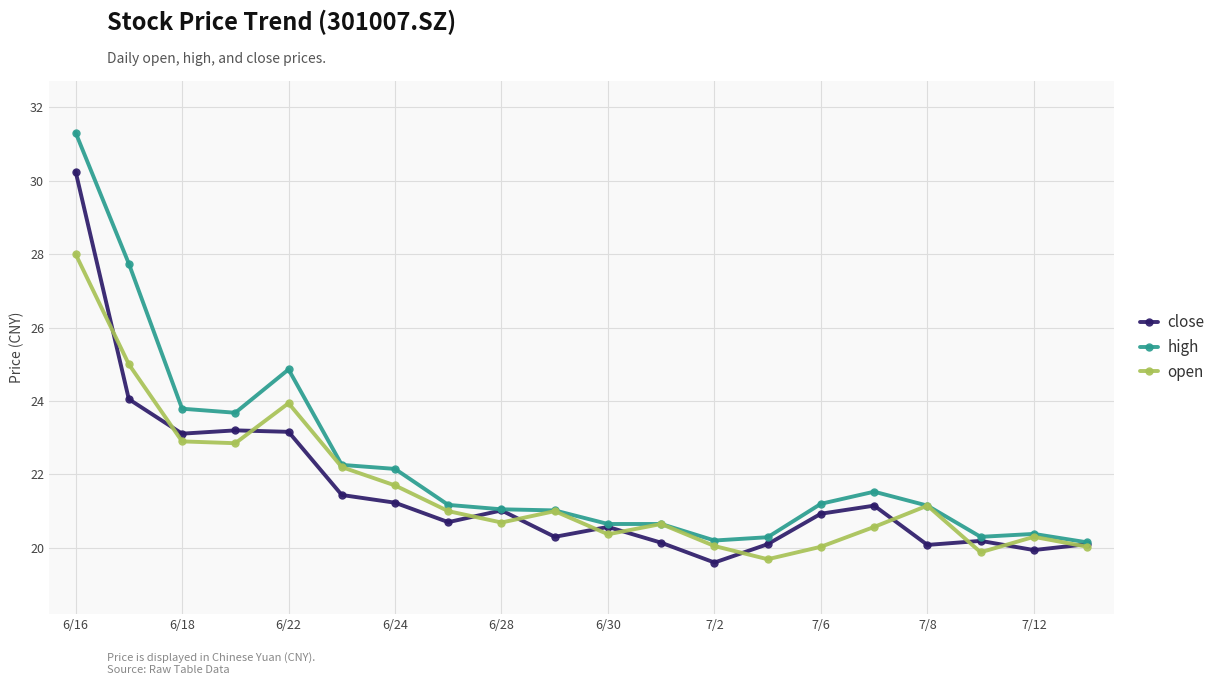

Which series has the largest range (max minus min)?

high